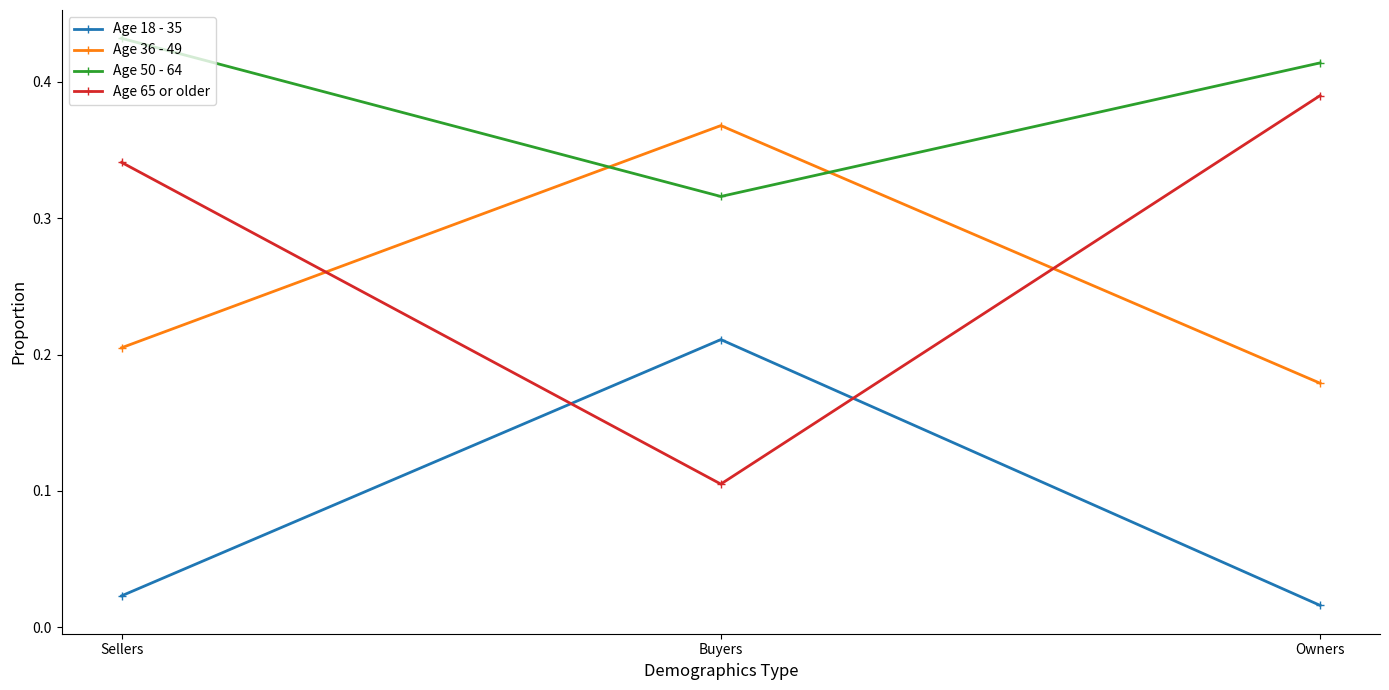

The Age 36 - 49 series shows 0.2 at Buyers. True or false?

False